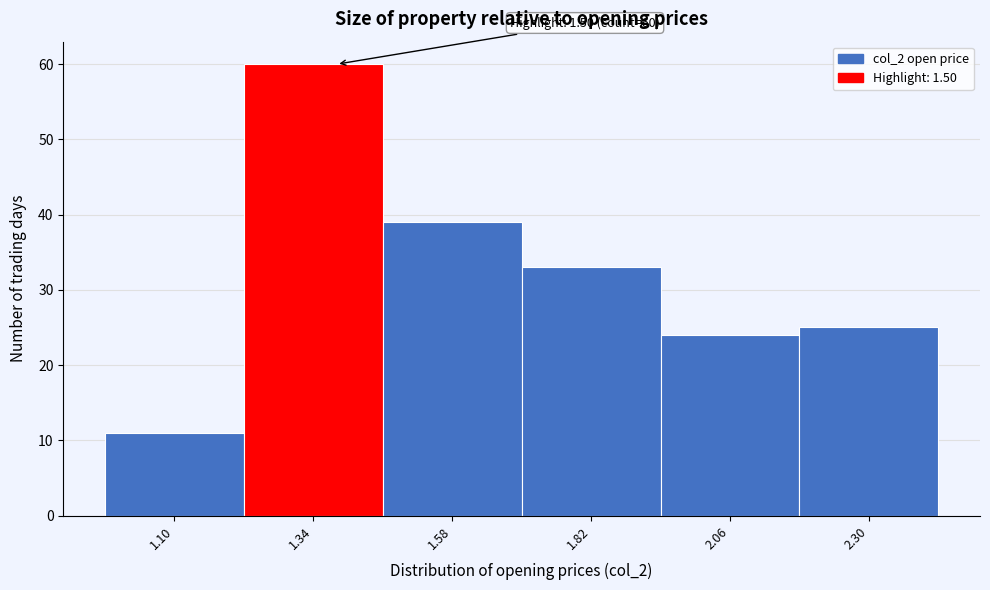

Reading left to right, what are all the values shown in this chart?

11	60	39	33	24	25